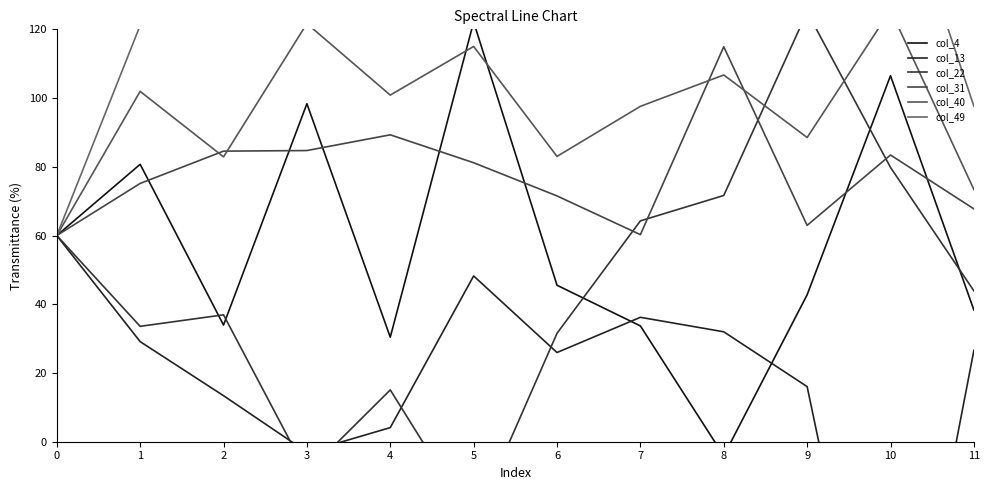

What is the minimum value shown in the chart?

-99.3